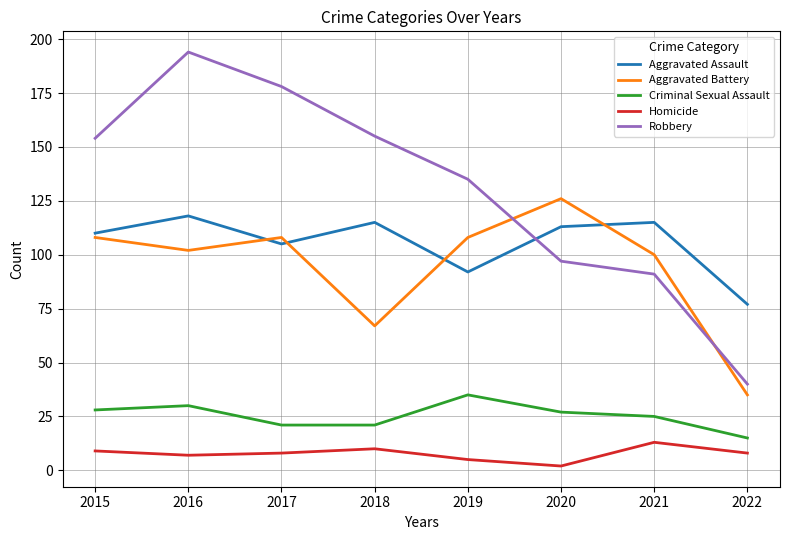

True or false: Aggravated Battery has more than 0 interior local peaks.

True